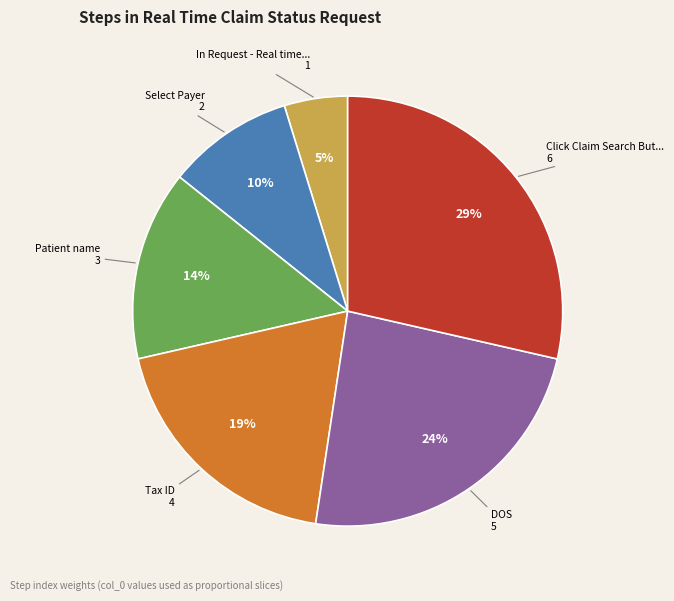

To the nearest percent, what is the difference between the largest and smallest slice percentages?

24%